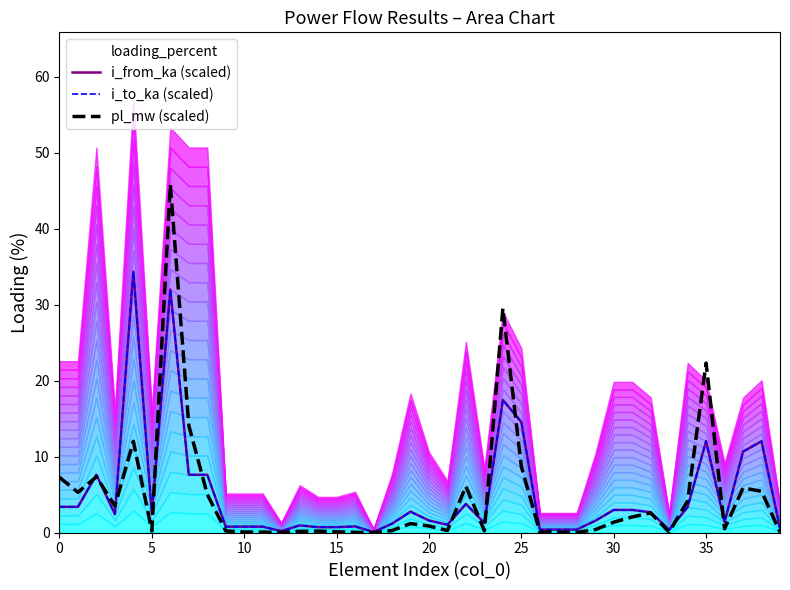

Is it true that pl_mw (scaled) equals 0.1 at 29?

False